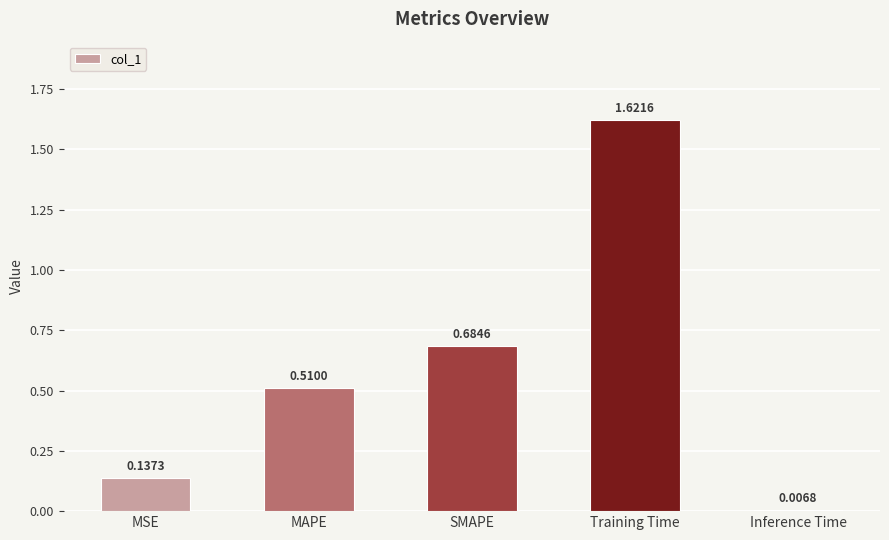

What is the sum of all values?

3.0